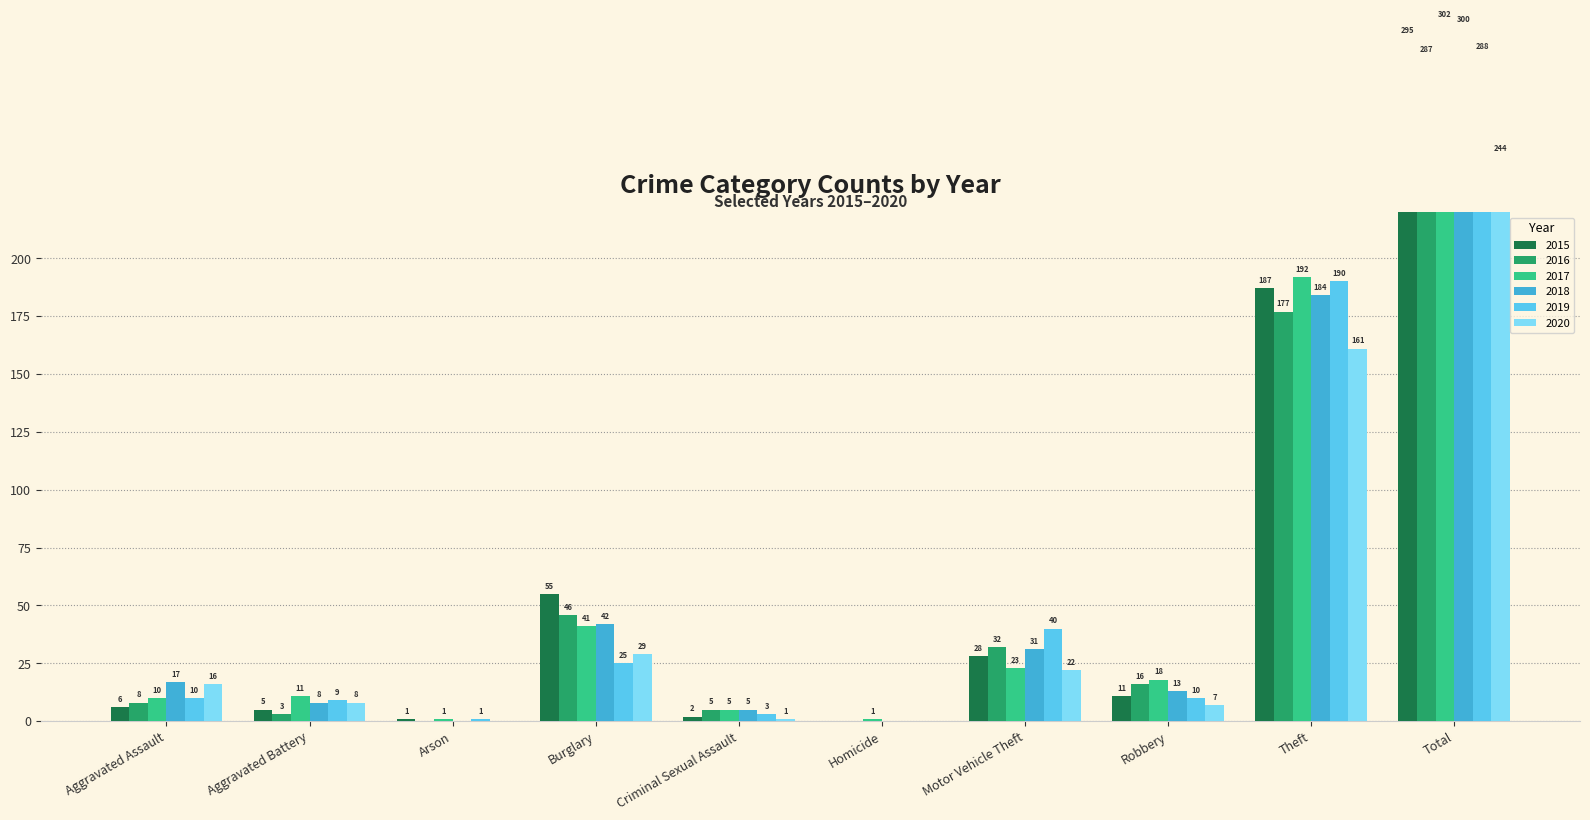

Are the bars horizontal?

No